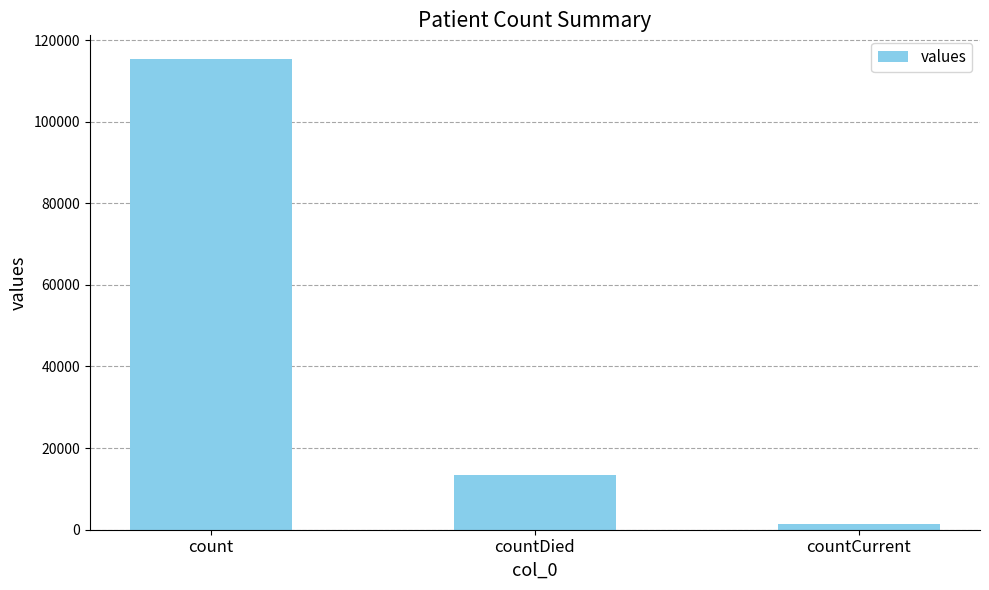

List the labels in order of value, largest first.

count, countDied, countCurrent